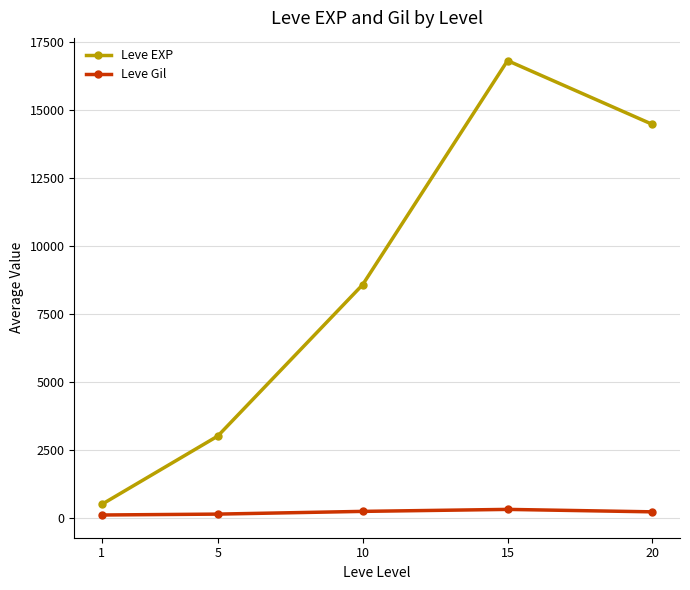

What is the difference between the maximum and minimum values in the Leve Gil series?

206